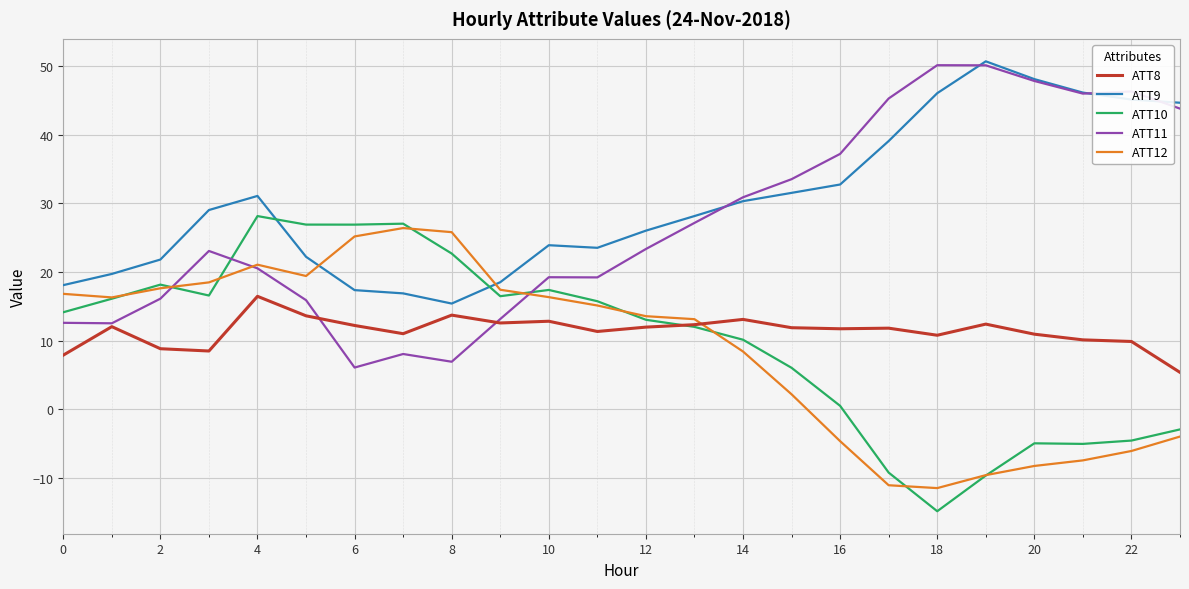

What is the minimum value shown in the chart?

-14.8